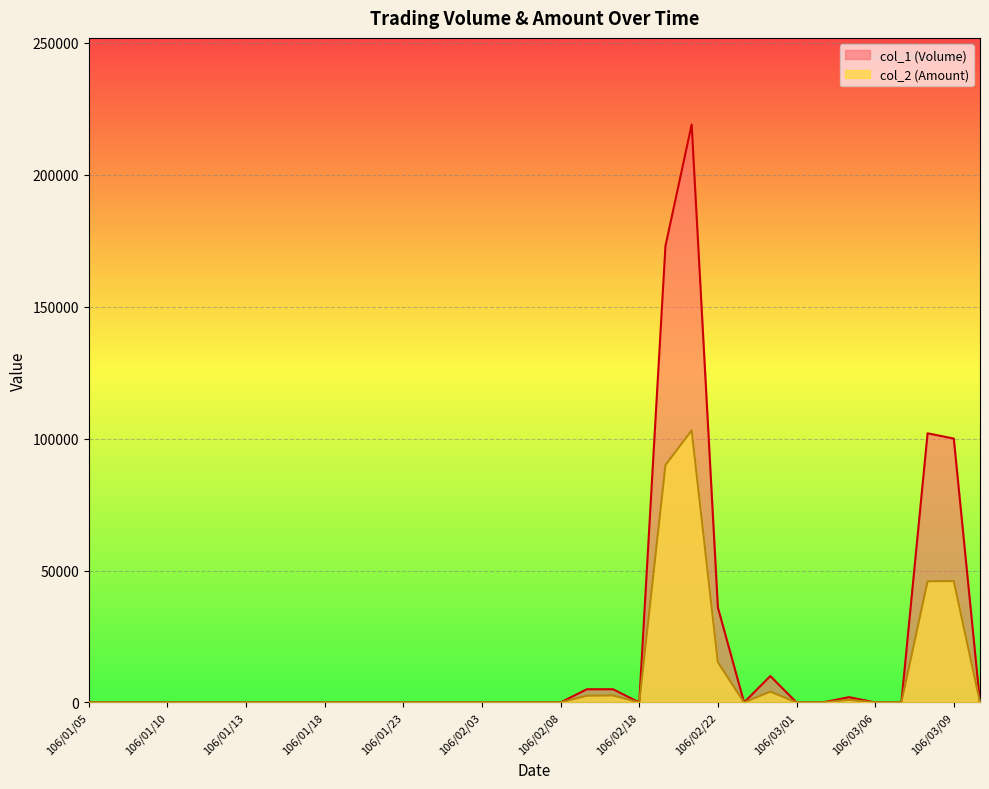

Between 106/01/19 and 106/02/22, which series saw the biggest shift?

col_1 (Volume)